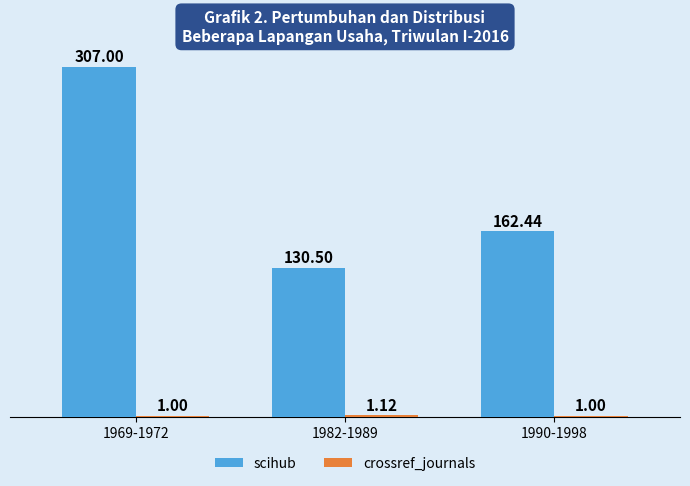

Which series has the largest range (max minus min)?

scihub